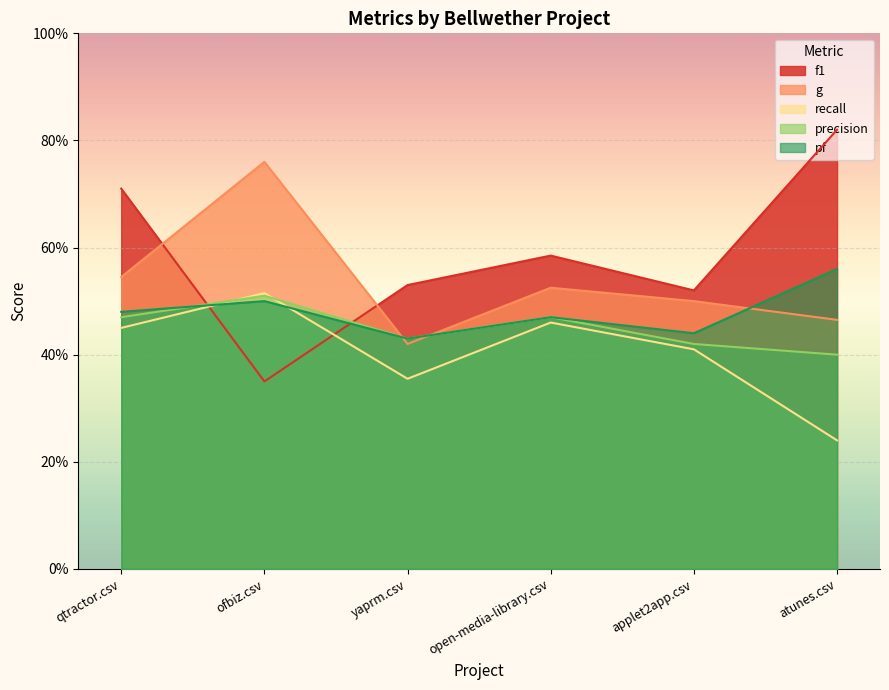

What are all the series names shown in the legend?

f1, g, recall, precision, pf